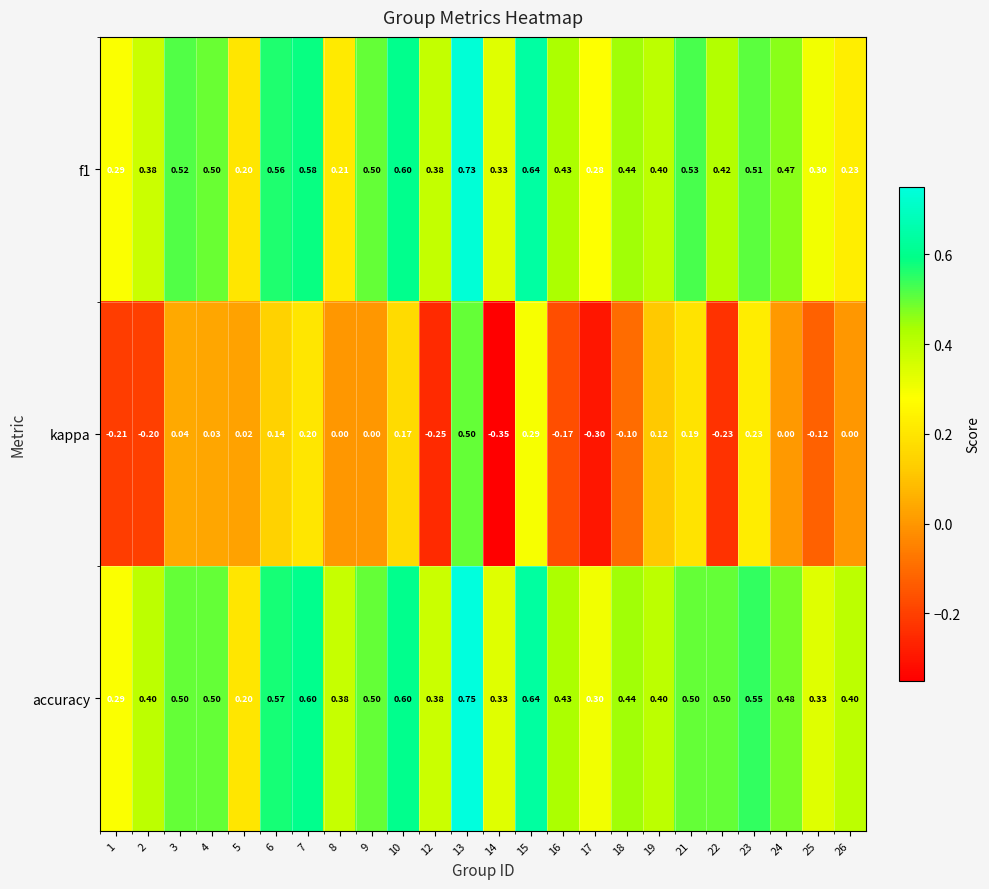

Which series has the largest range (max minus min)?

kappa